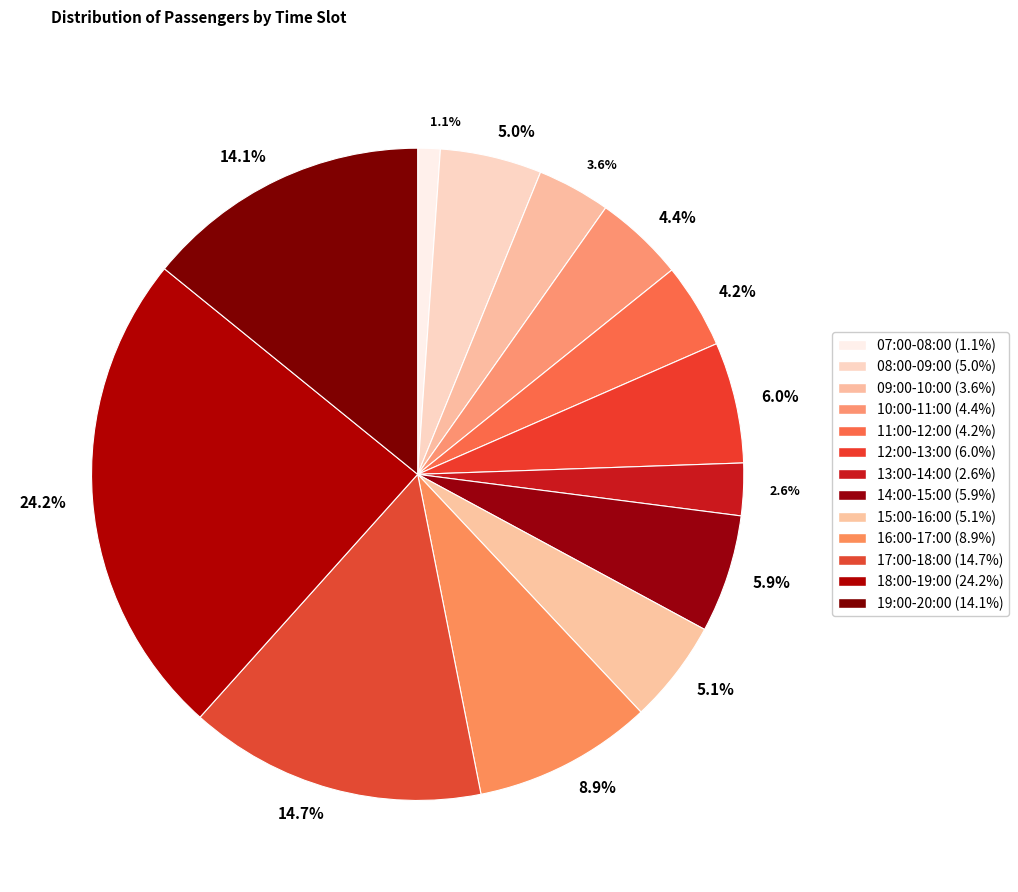

Is the sum of 8.9% and 2.6% greater than half?

No